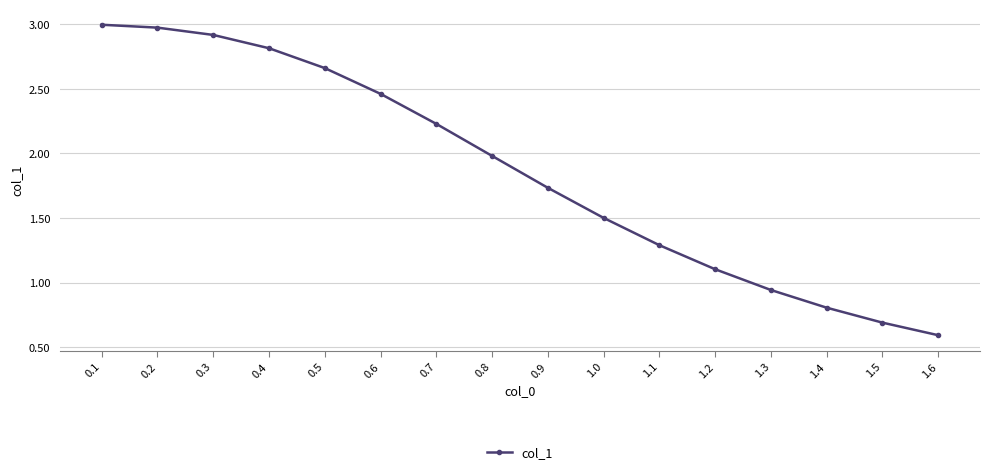

Is it true that the value at 1.5 is 1.1?

False